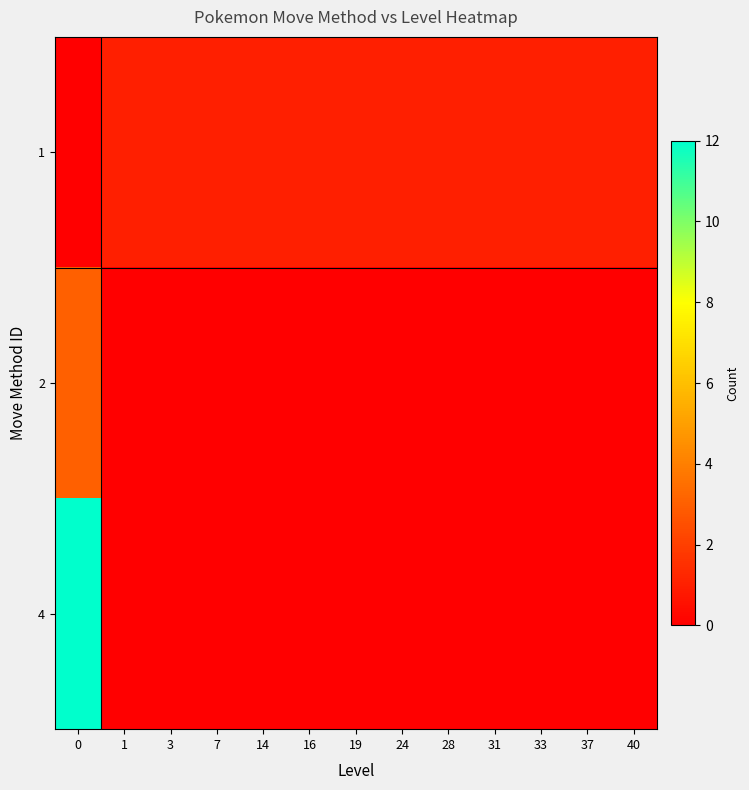

Reading left to right, transcribe all the data shown in this chart.

1: 0=0	1=1	3=1	7=1	14=1	16=1	19=1	24=1	28=1	31=1	33=1	37=1	40=1
2: 0=3	1=0	3=0	7=0	14=0	16=0	19=0	24=0	28=0	31=0	33=0	37=0	40=0
4: 0=12	1=0	3=0	7=0	14=0	16=0	19=0	24=0	28=0	31=0	33=0	37=0	40=0